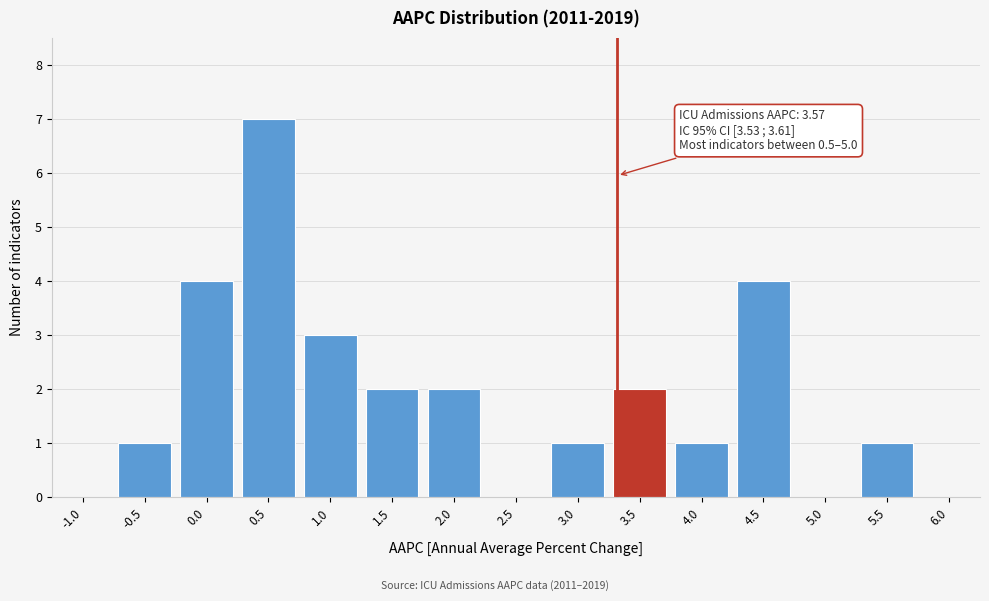

Reading left to right, transcribe all the data shown in this chart.

-1.0=0	-0.5=1	0.0=4	0.5=7	1.0=3	1.5=2	2.0=2	2.5=0	3.0=1	3.5=2	4.0=1	4.5=4	5.0=0	5.5=1	6.0=0